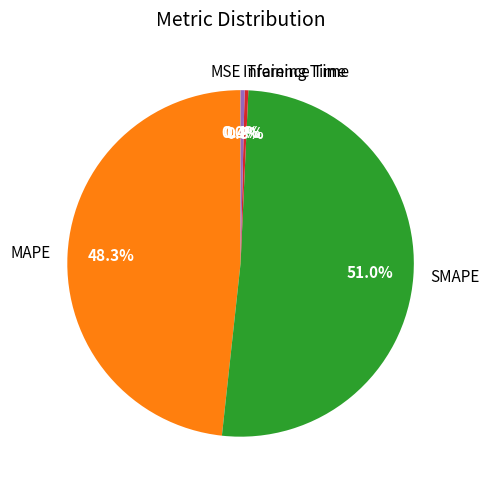

What is the ratio of the value at MAPE to the value at SMAPE?

0.9